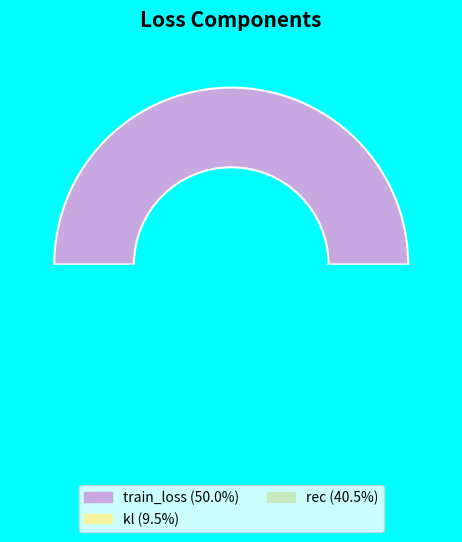

To the nearest percent, what is the difference between the largest and smallest slice percentages?

41%